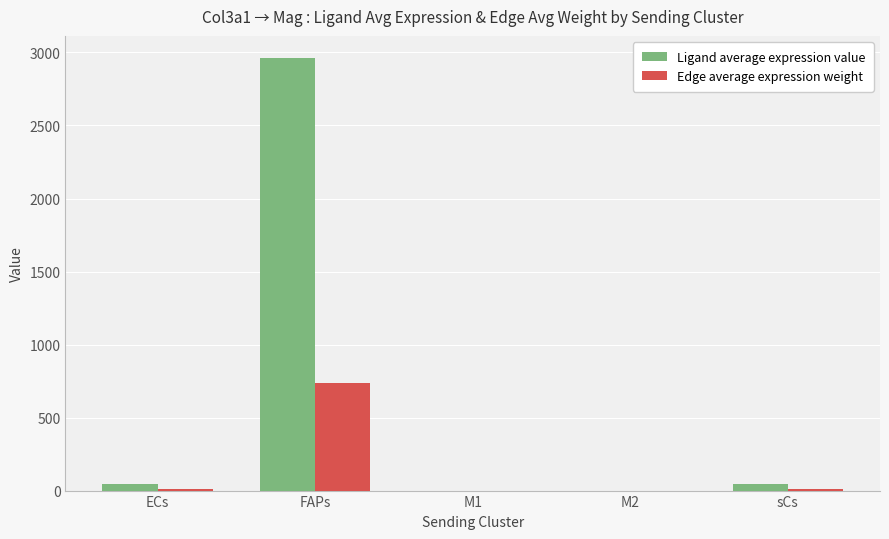

What are all the series names shown in the legend?

Ligand average expression value, Edge average expression weight